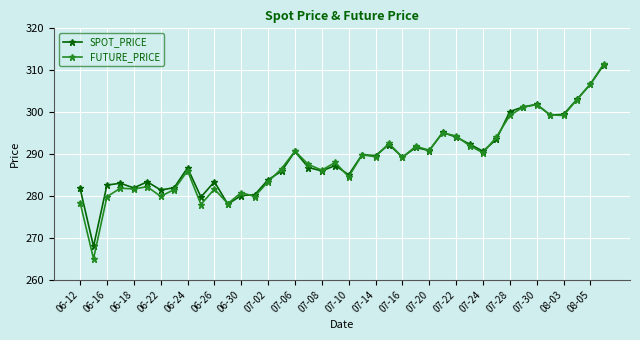

Which series has the widest spread of values?

FUTURE_PRICE